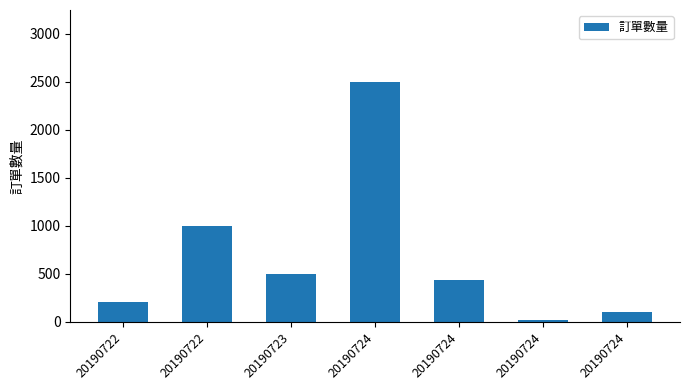

Are the bars horizontal?

No